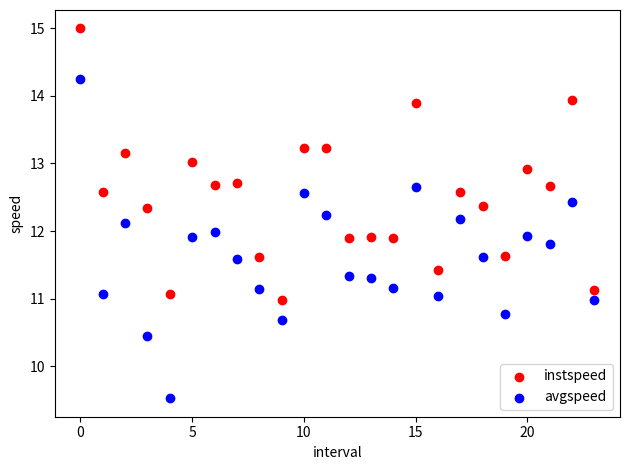

Which series reaches the maximum Y coordinate?

instspeed